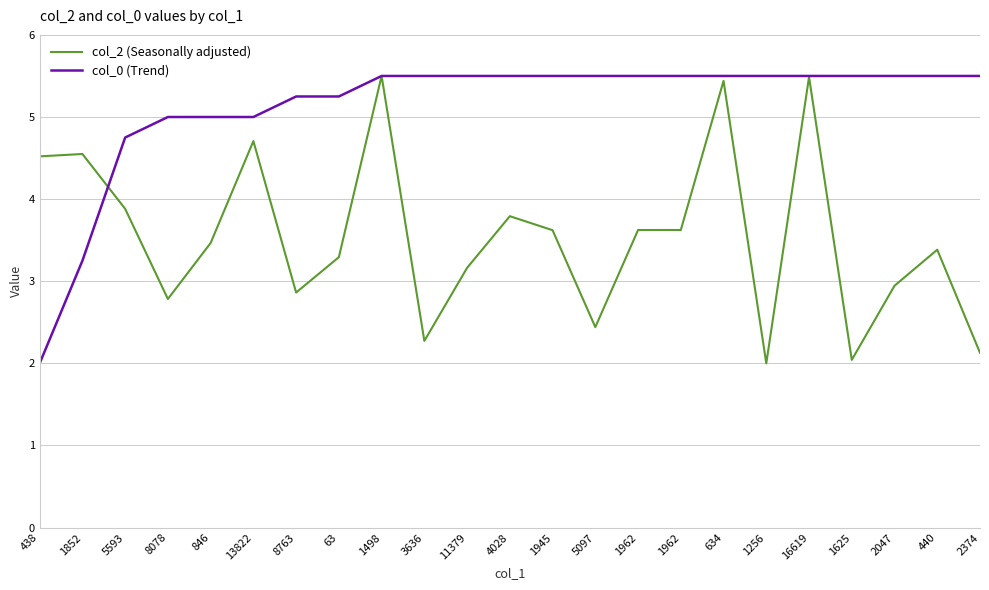

Reading left to right, what are all the values shown in this chart?

col_2 (Seasonally adjusted): 438=4.5	1852=4.5	5593=3.9	8078=2.8	846=3.5	13822=4.7	8763=2.9	63=3.3	1498=5.5	3636=2.3	11379=3.2	4028=3.8	1945=3.6	5097=2.4	1962=3.6	1962=3.6	634=5.4	1256=2.0	16619=5.5	1625=2.0	2047=2.9	440=3.4	2374=2.1
col_0 (Trend): 438=2.0	1852=3.3	5593=4.8	8078=5.0	846=5.0	13822=5.0	8763=5.2	63=5.2	1498=5.5	3636=5.5	11379=5.5	4028=5.5	1945=5.5	5097=5.5	1962=5.5	1962=5.5	634=5.5	1256=5.5	16619=5.5	1625=5.5	2047=5.5	440=5.5	2374=5.5